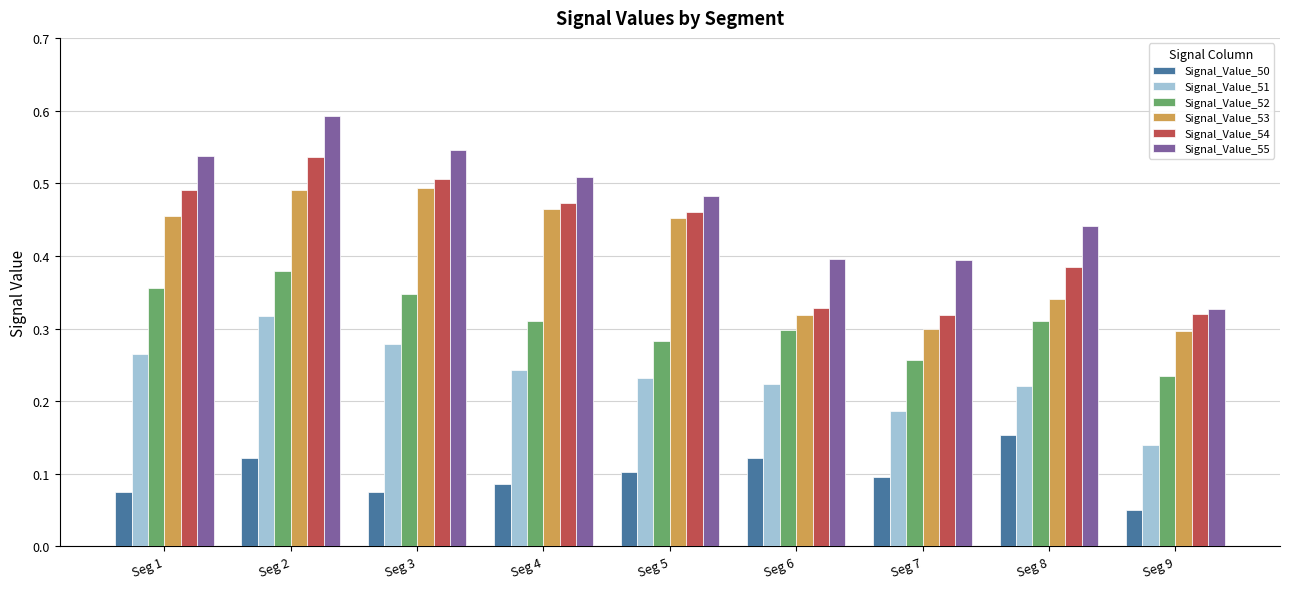

What are all the series names shown in the legend?

Signal_Value_50, Signal_Value_51, Signal_Value_52, Signal_Value_53, Signal_Value_54, Signal_Value_55